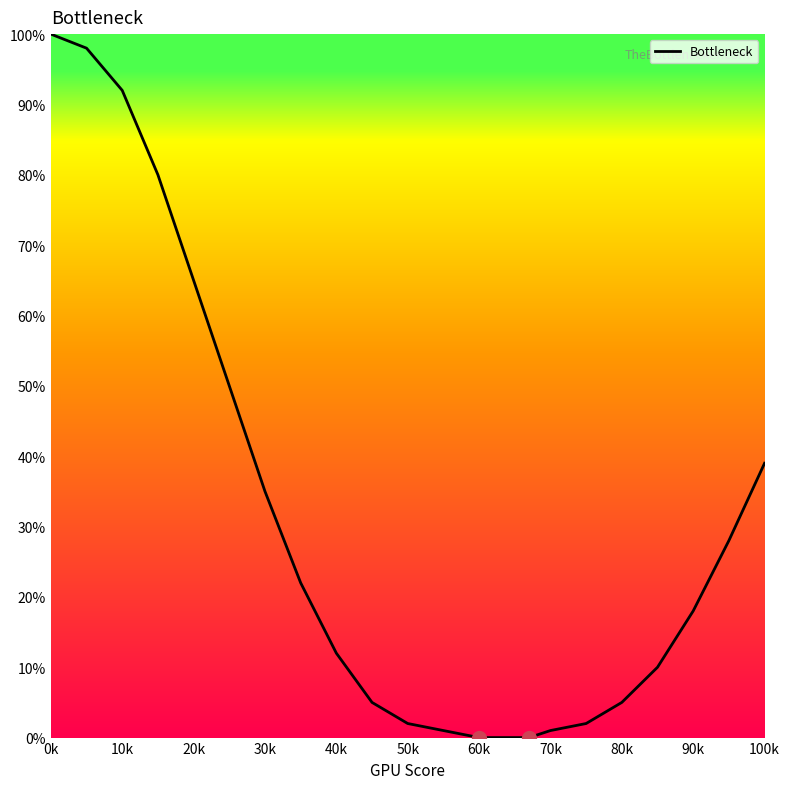

Does the chart have visible grid lines?

No